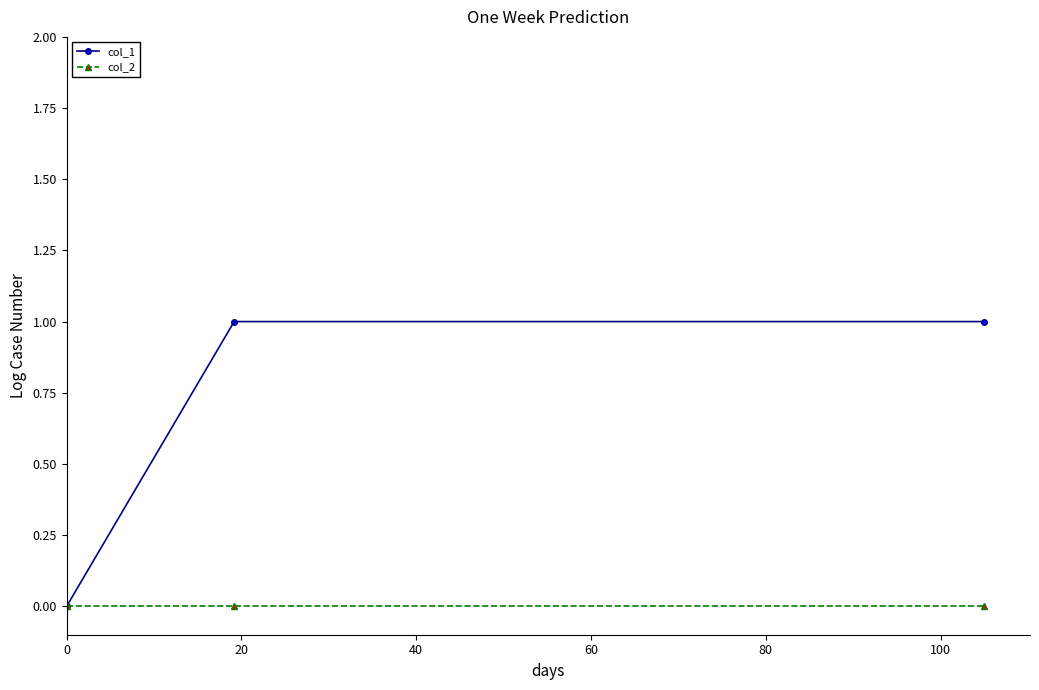

Rank the series by their average value, from highest to lowest.

col_1, col_2